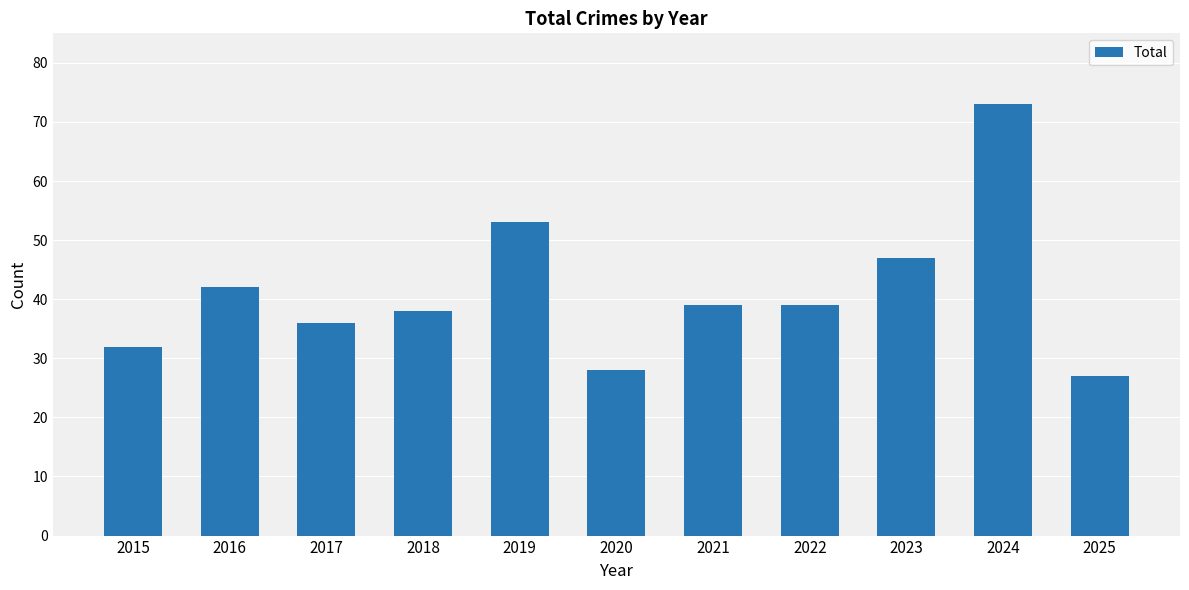

Approximately how many times larger is the value at 2022 compared to 2016?

0.9